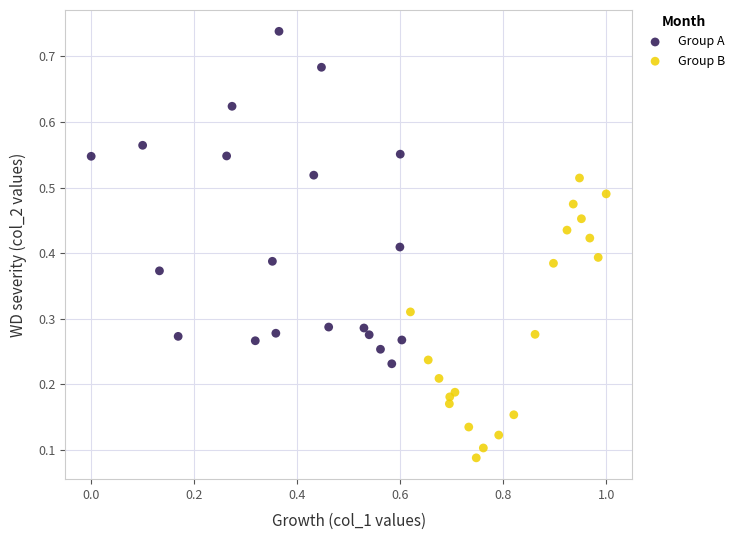

Which series has the largest Y range (max minus min)?

Group A